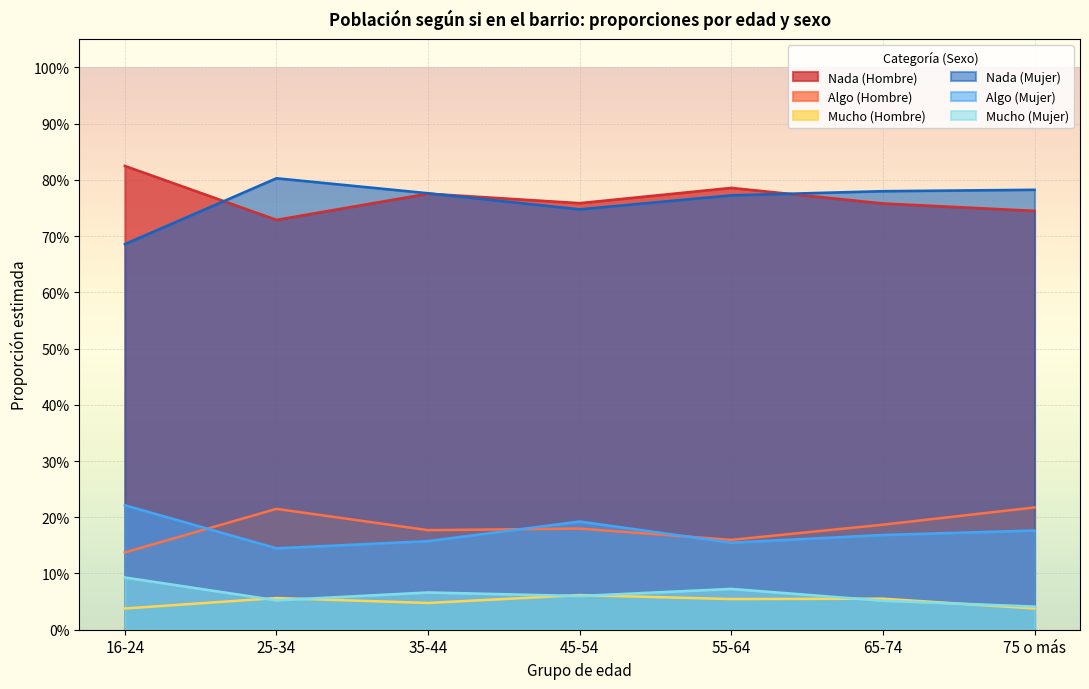

Which category has the highest value across all series?

16-24